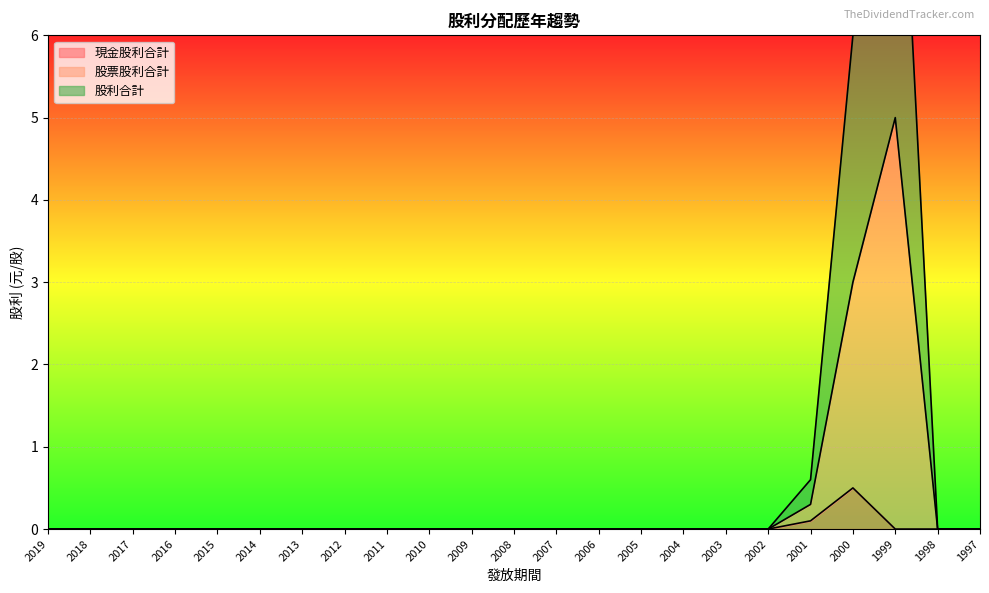

What is the value of the 現金股利合計 point at the 19th from the left?

0.1